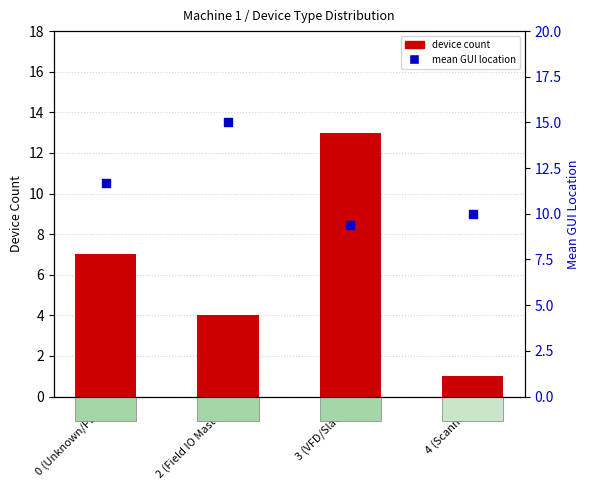

Which series has the largest total across all categories?

mean GUI location